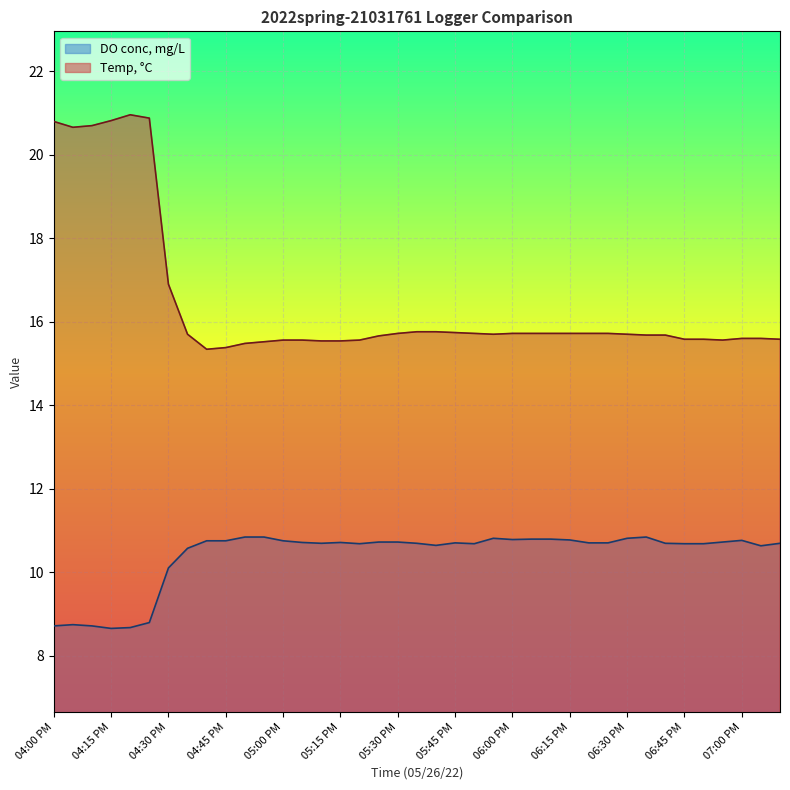

What value does the Temp, °C series have at 04:20 PM?

21.0